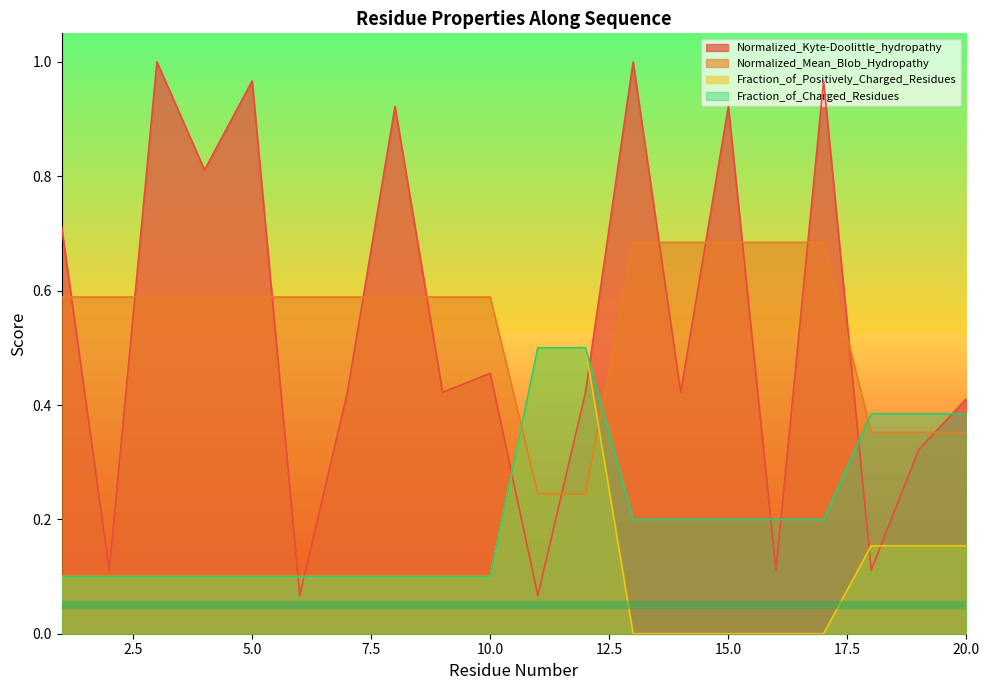

How many data points does each series have?

20